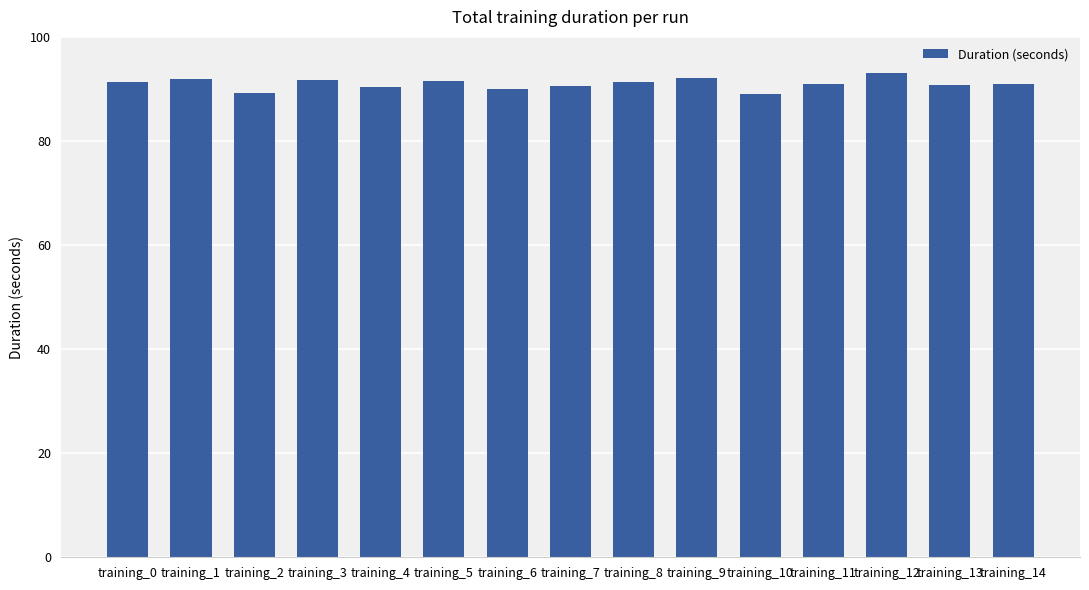

Count the number of data series in this chart.

1